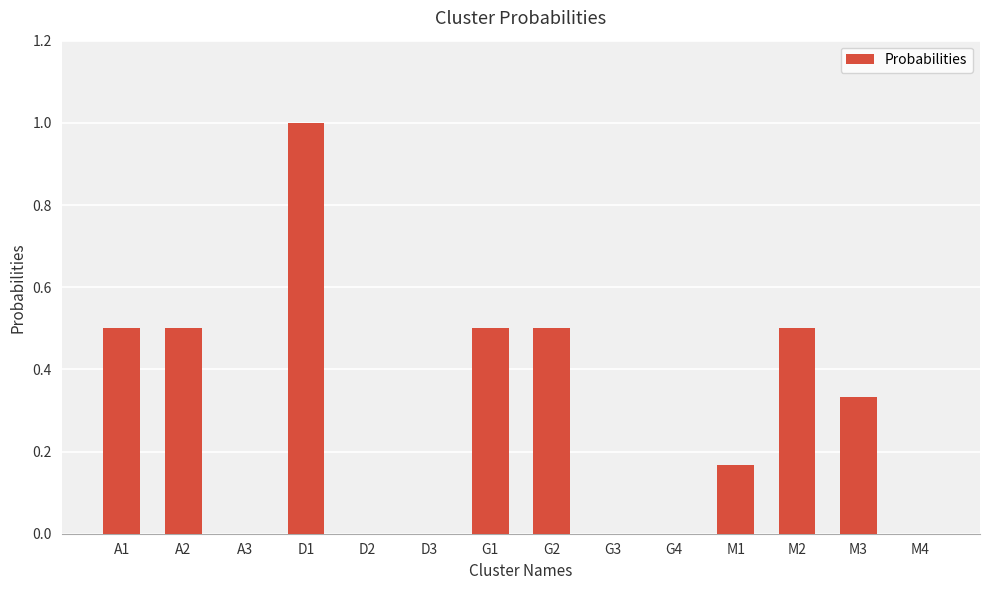

The value at G3 is 0.0. True or false?

True